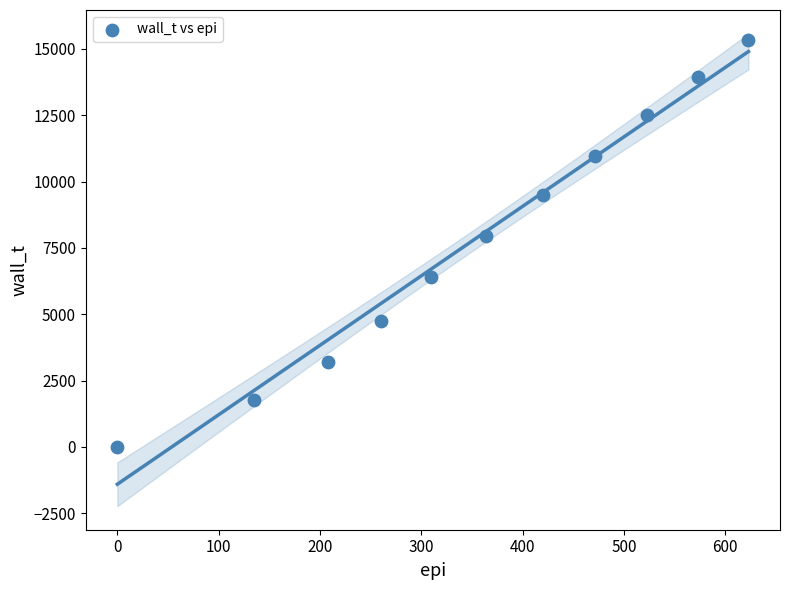

What is the average Y value?

7843